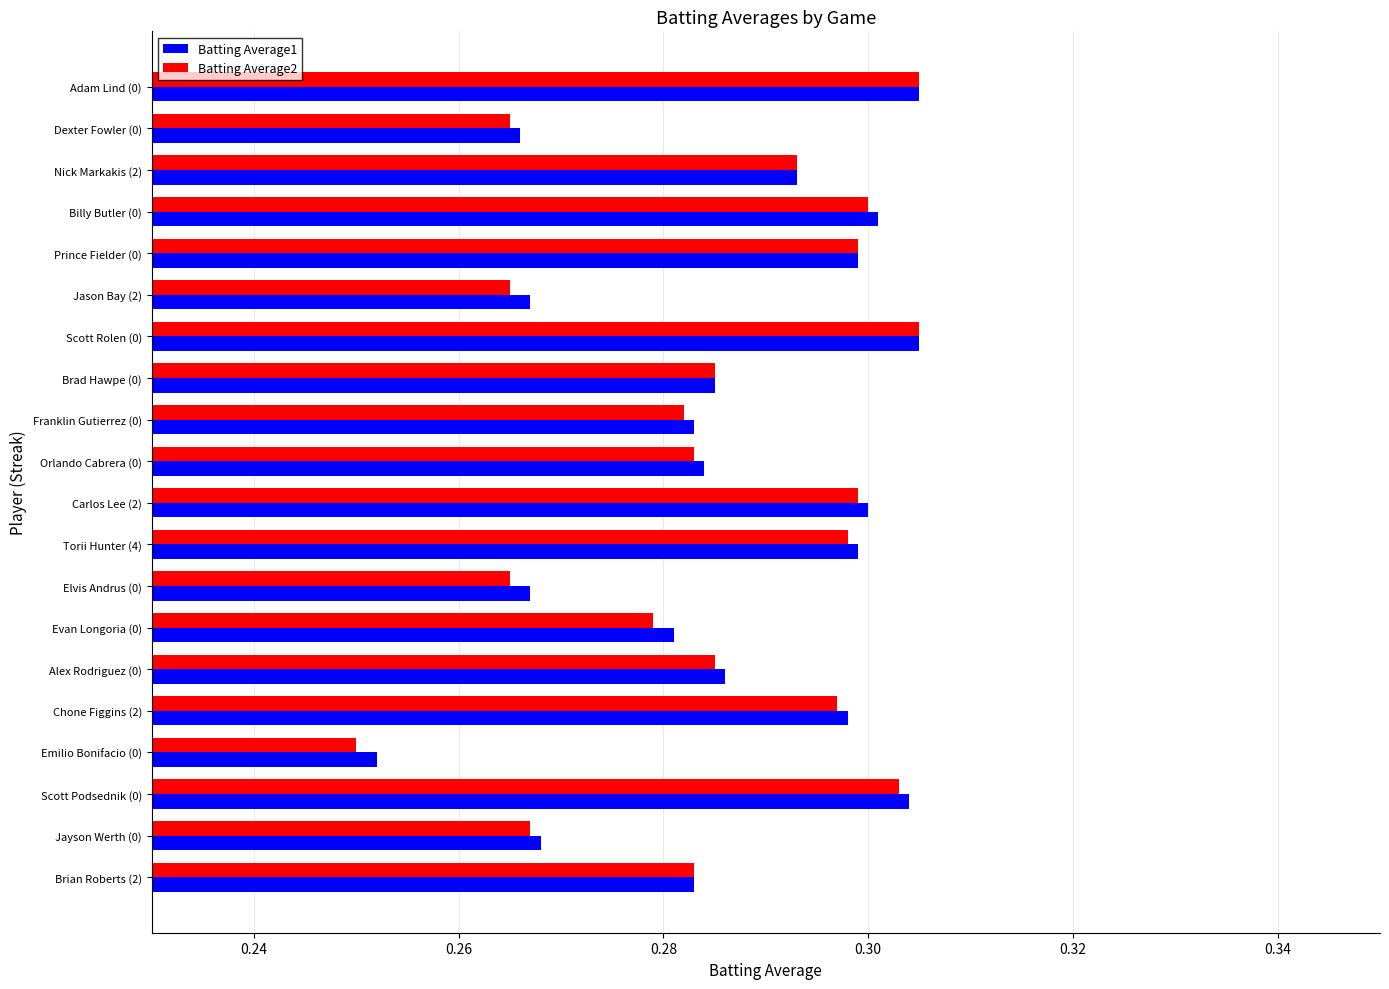

What is the sum of all Batting Average1 values?

5.7